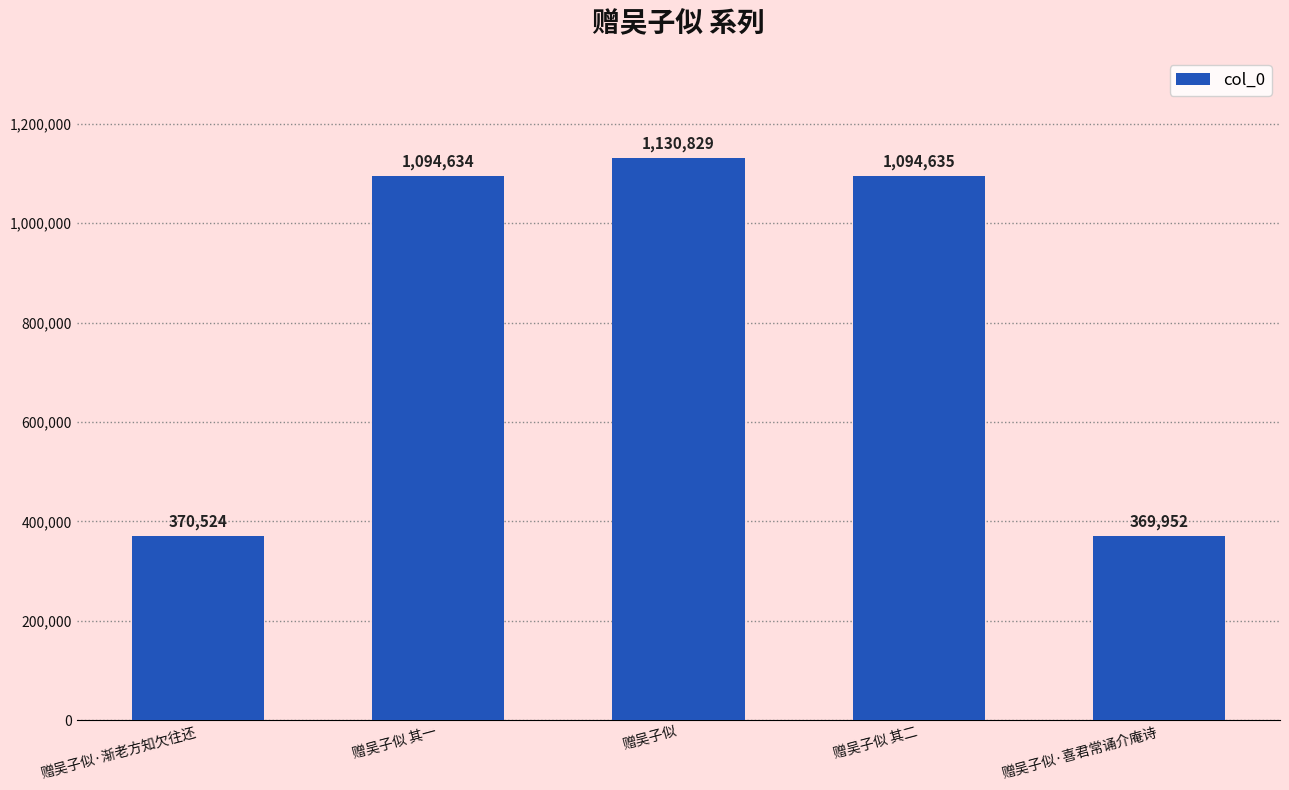

How many series are shown in this chart?

1